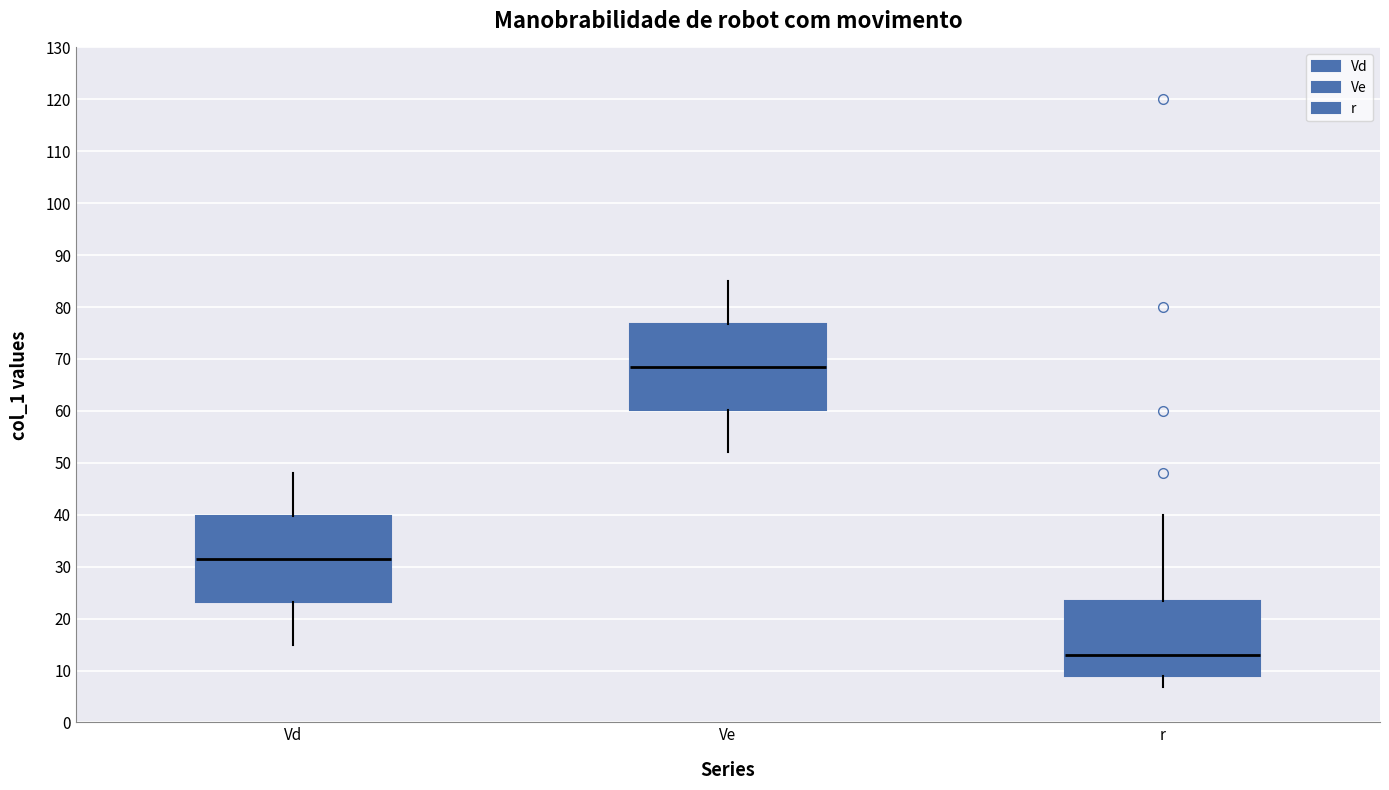

Which box has the lowest median line?

r